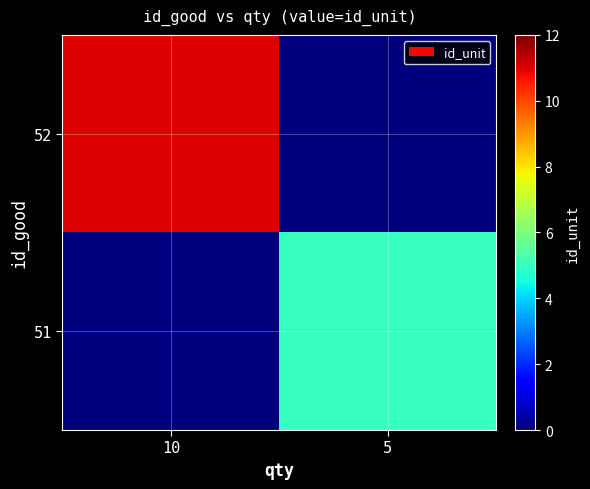

Reading left to right, transcribe all the data shown in this chart.

52: 10=11	5=0
51: 10=0	5=5